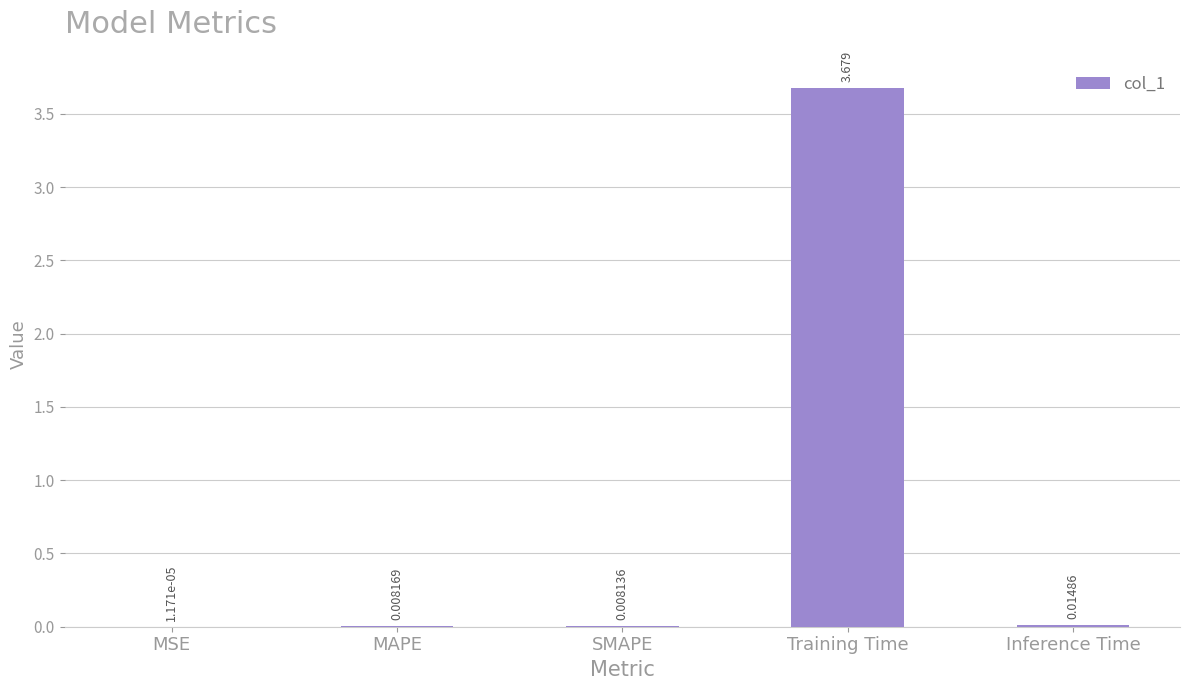

At which category does the chart reach its peak across all series?

Training Time